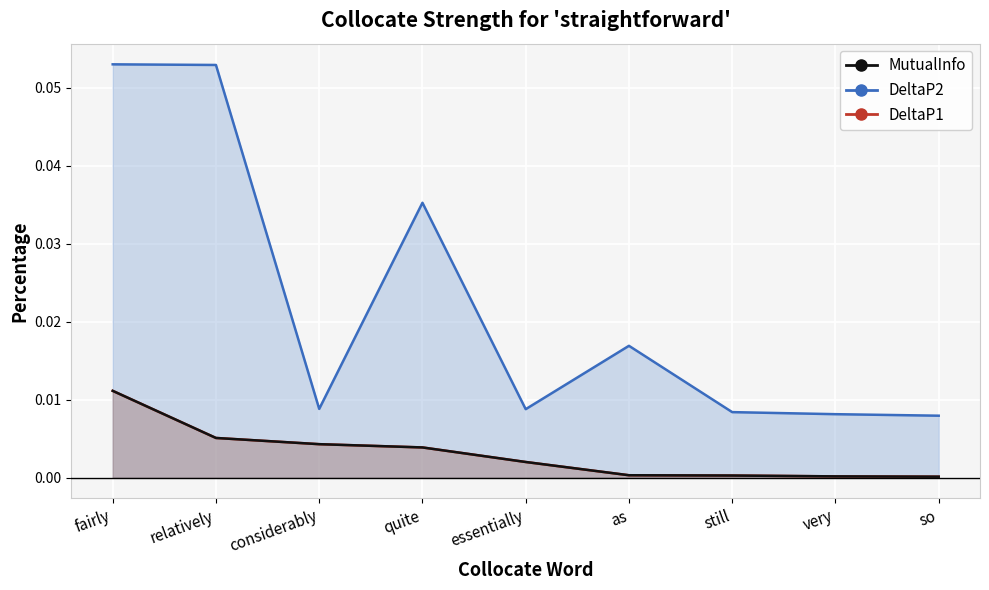

True or false: DeltaP1 and DeltaP2 intersect in this chart.

False